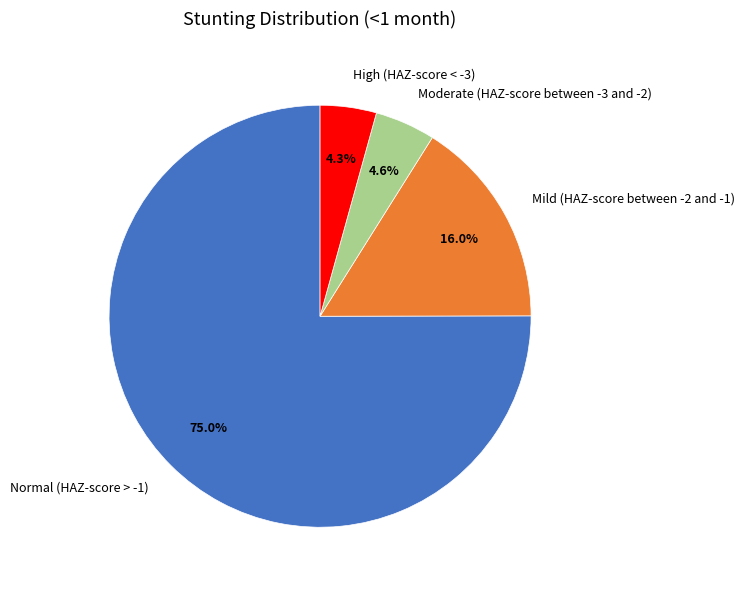

Is Normal (HAZ-score > -1) the majority of the pie?

Yes